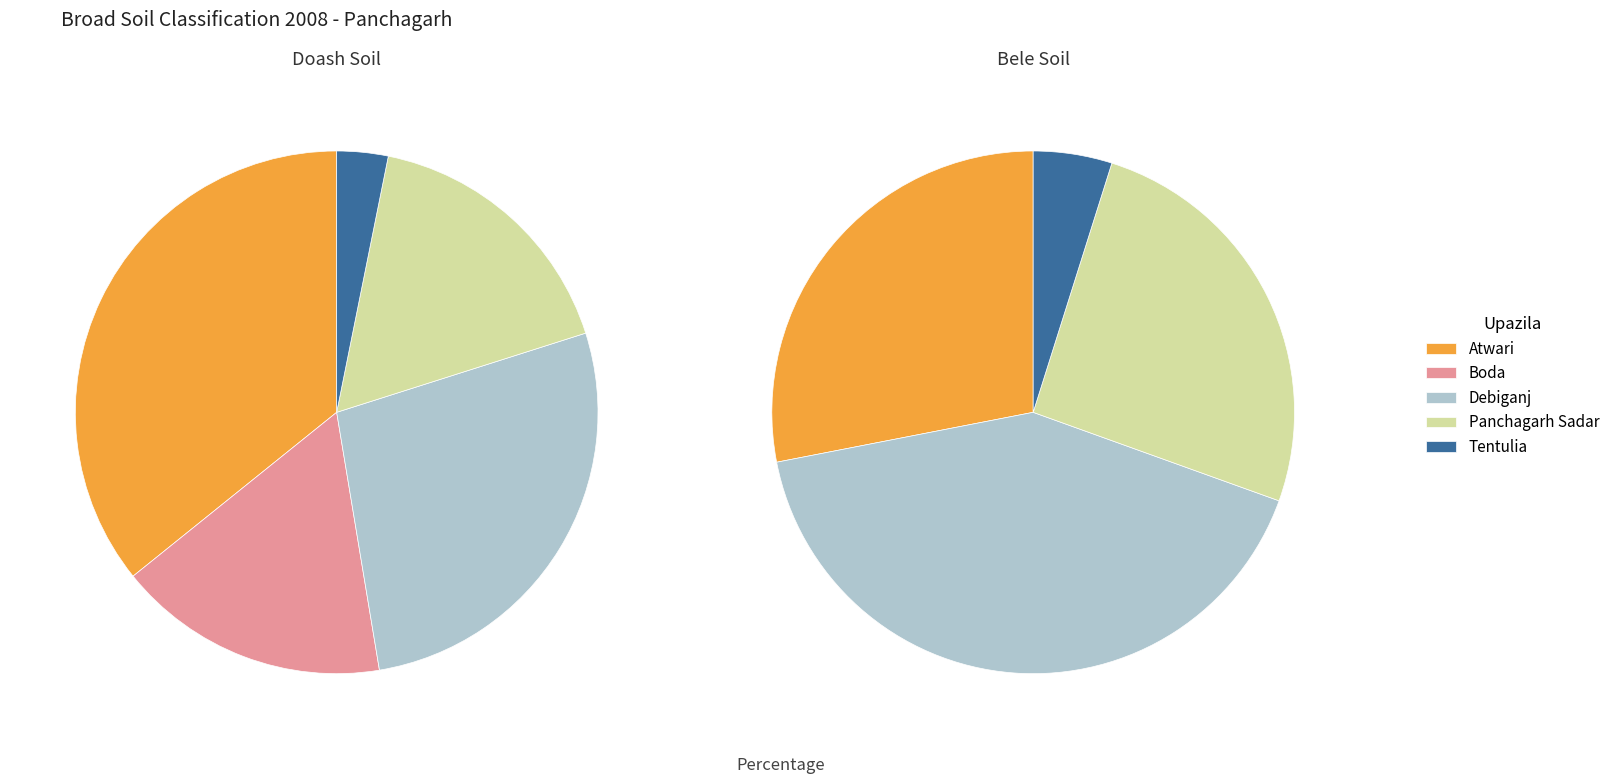

Which category has the smallest portion of the pie?

Boda